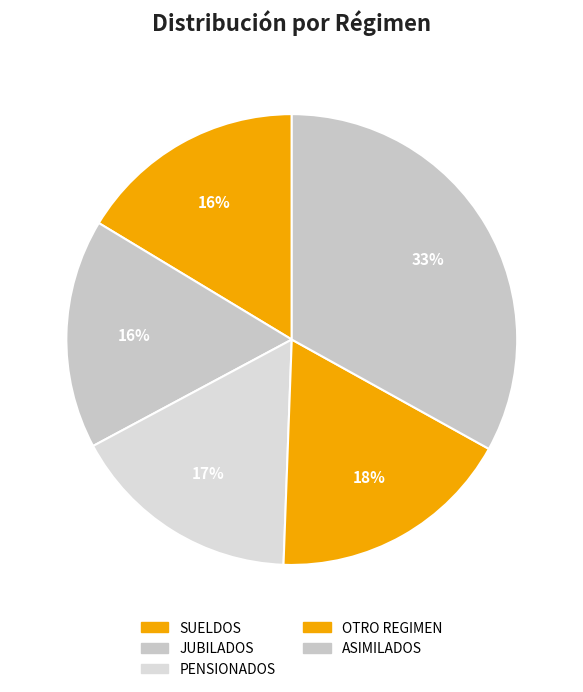

To the nearest percent, what is the combined percentage of OTRO REGIMEN and ASIMILADOS?

51%